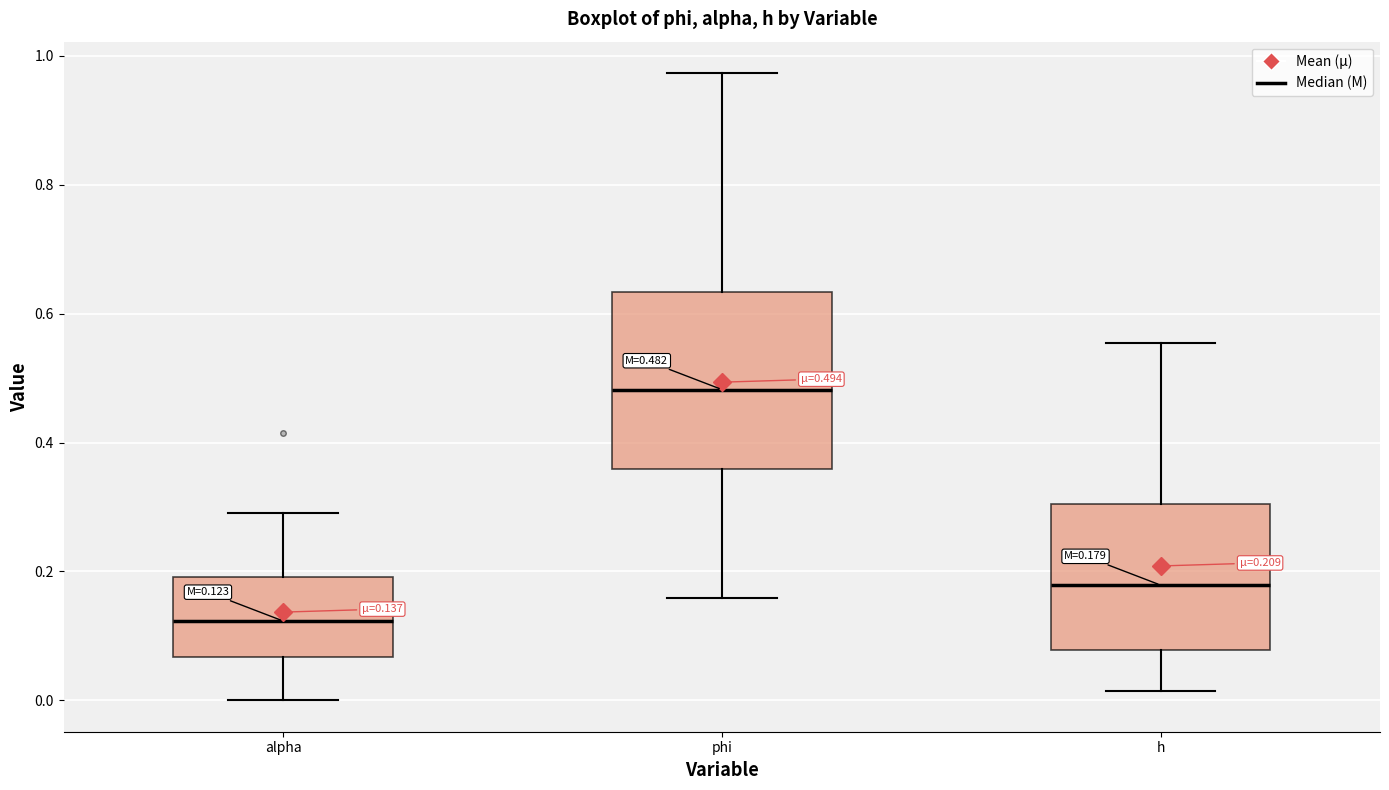

Comparing the boxes themselves (not the whiskers), which one is the tallest?

phi